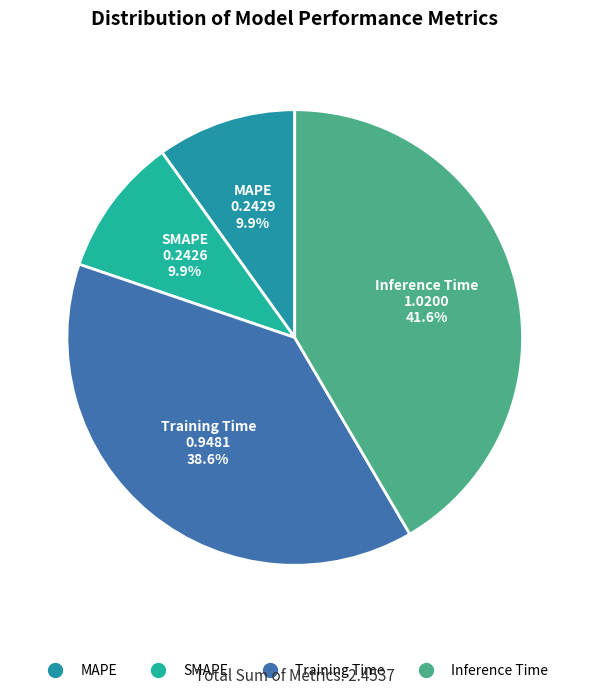

Count the number of slices in the pie.

4